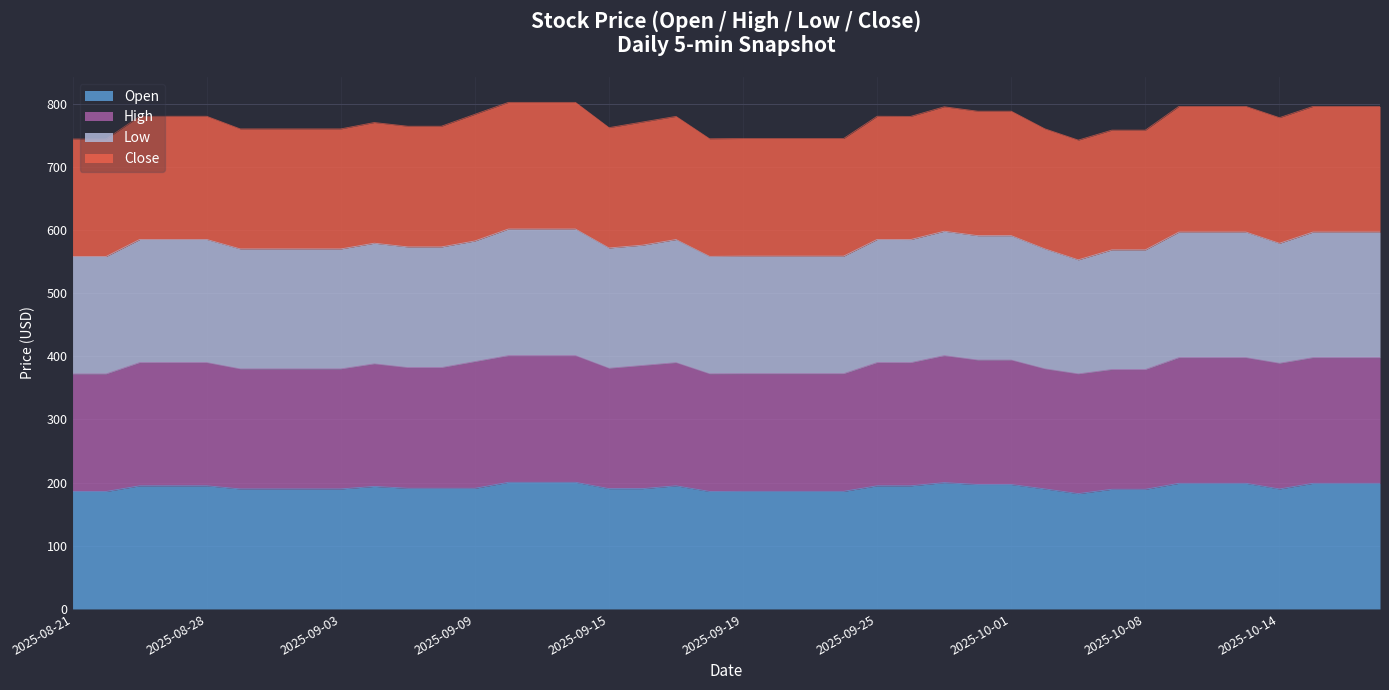

What is the label of the 9th point from the right?

2025-10-07